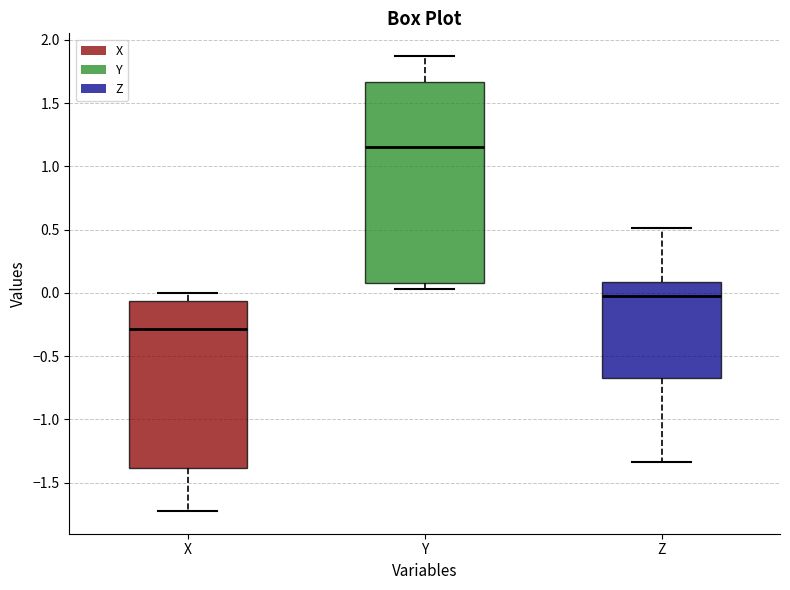

Reading left to right, read every box against the y-axis: the position of its median line, the range the box covers, and the ends of its whiskers. The values are not printed on the chart, so give them approximately, as read against the axis.

X: median -0.30, box -1.40 to -0.05, whiskers -1.70 to 0.00
Y: median 1.15, box 0.10 to 1.65, whiskers 0.05 to 1.85
Z: median 0.00, box -0.70 to 0.10, whiskers -1.35 to 0.50